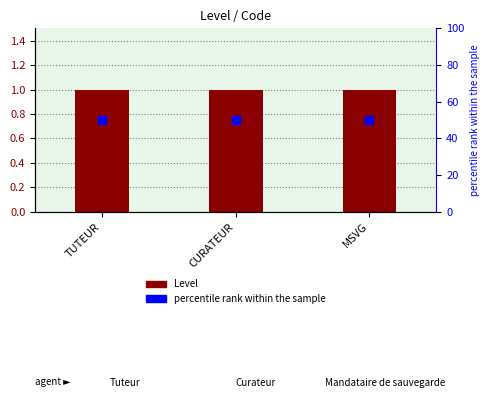

At how many categories does at least one series exceed 20?

3